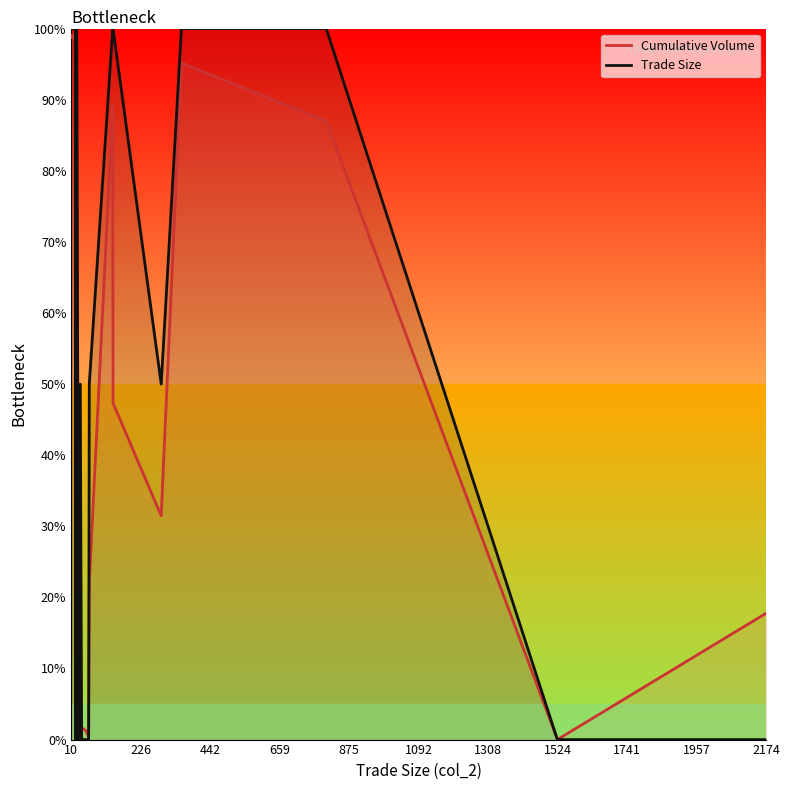

How many intersections are there between Cumulative Volume and Trade Size?

5